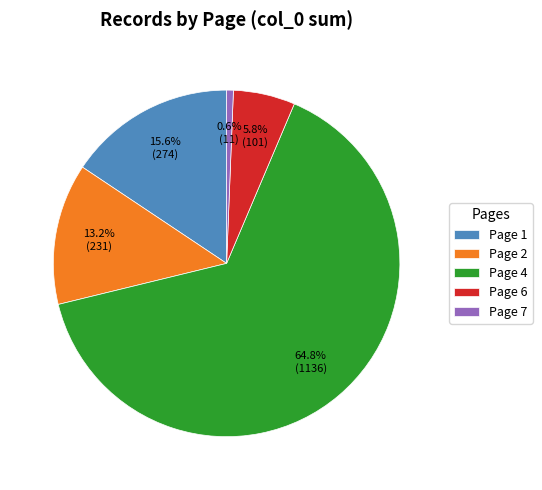

Is there any slice that represents more than half of the pie?

Yes